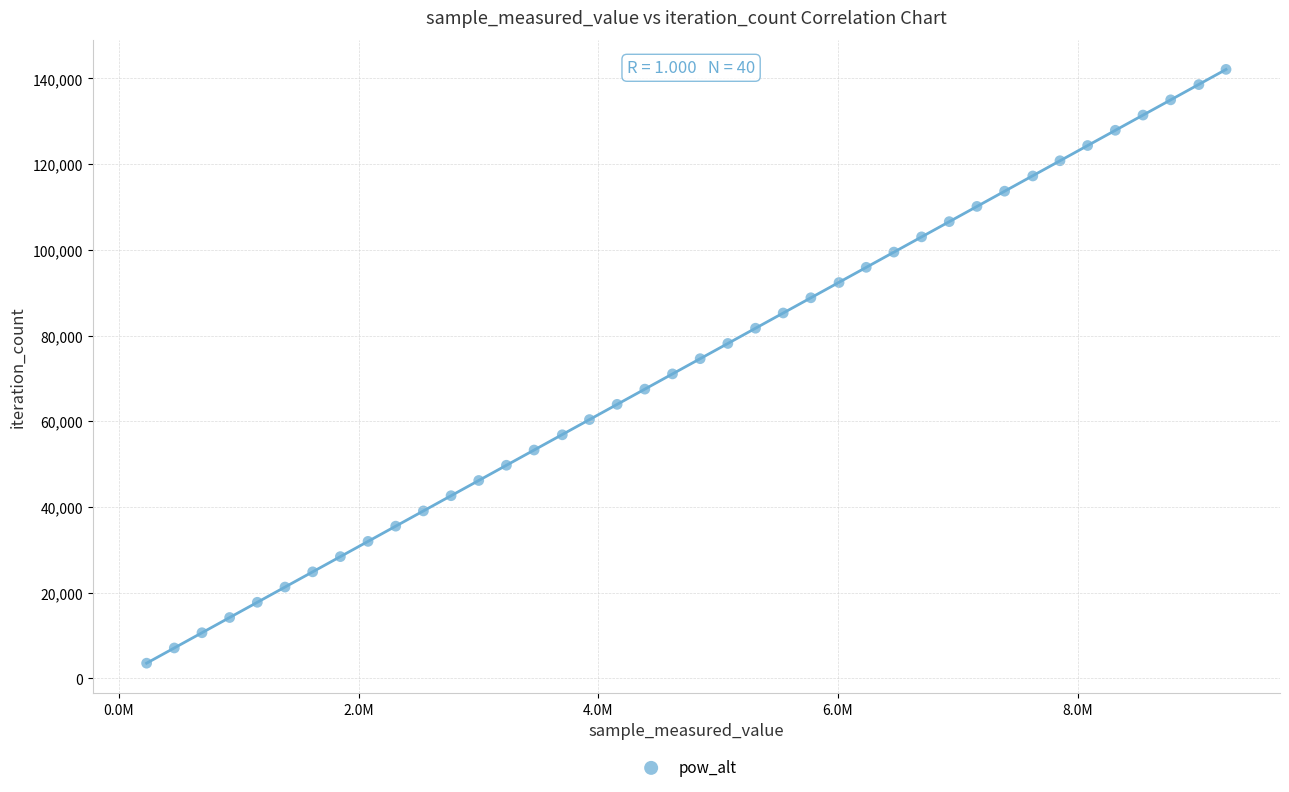

What is the range of Y values (max minus min)?

138567